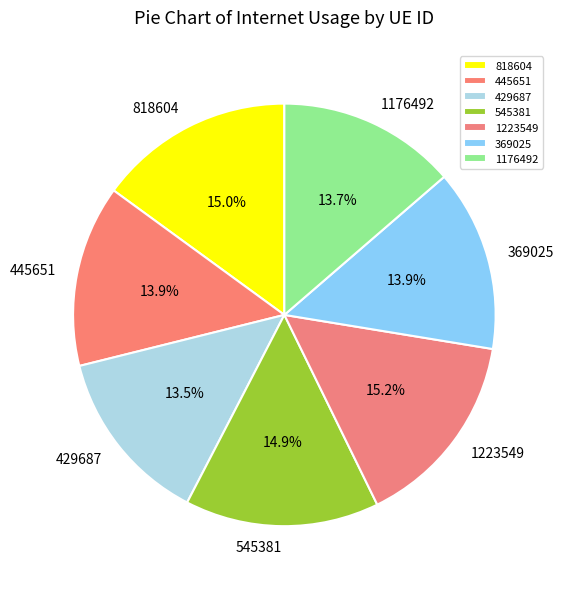

Is the sum of 545381 and 1223549 greater than half?

No